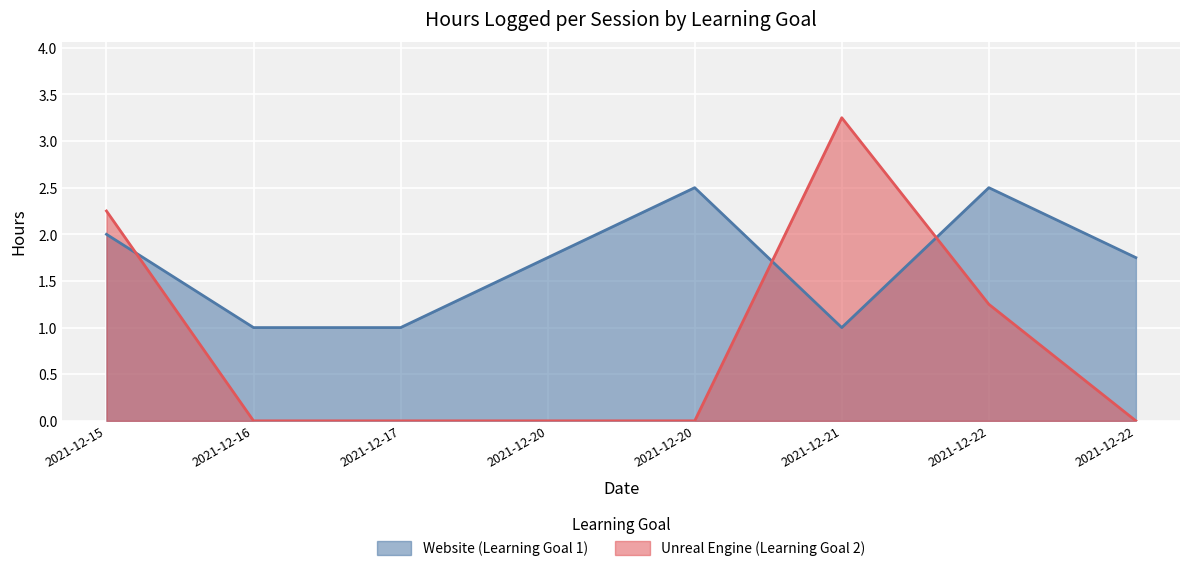

True or false: Website (Learning Goal 1) has a value of 1.0 at 2021-12-17.

True